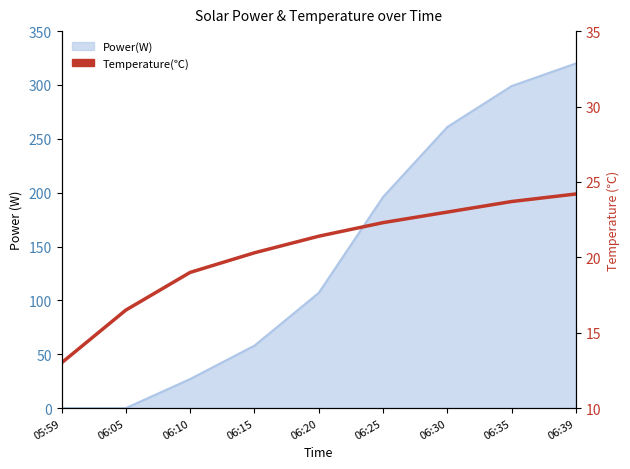

How many lines are shown in the chart?

1